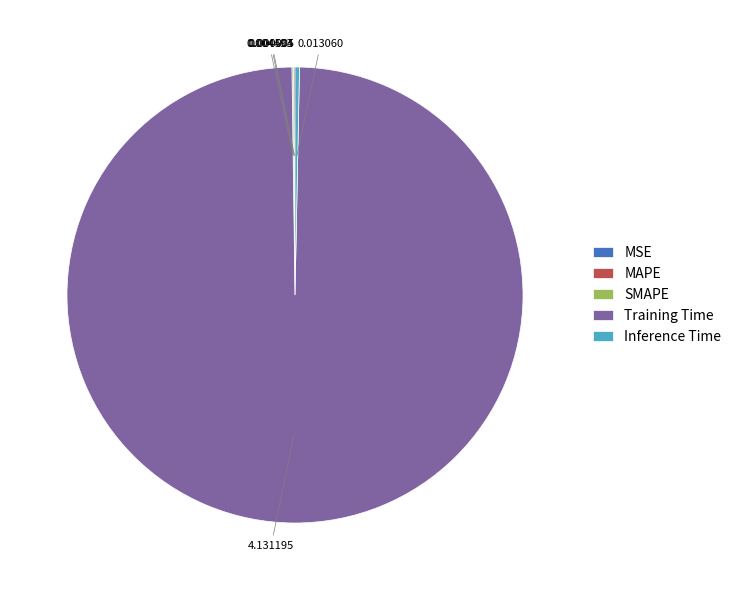

Is there a majority slice in this chart?

Yes